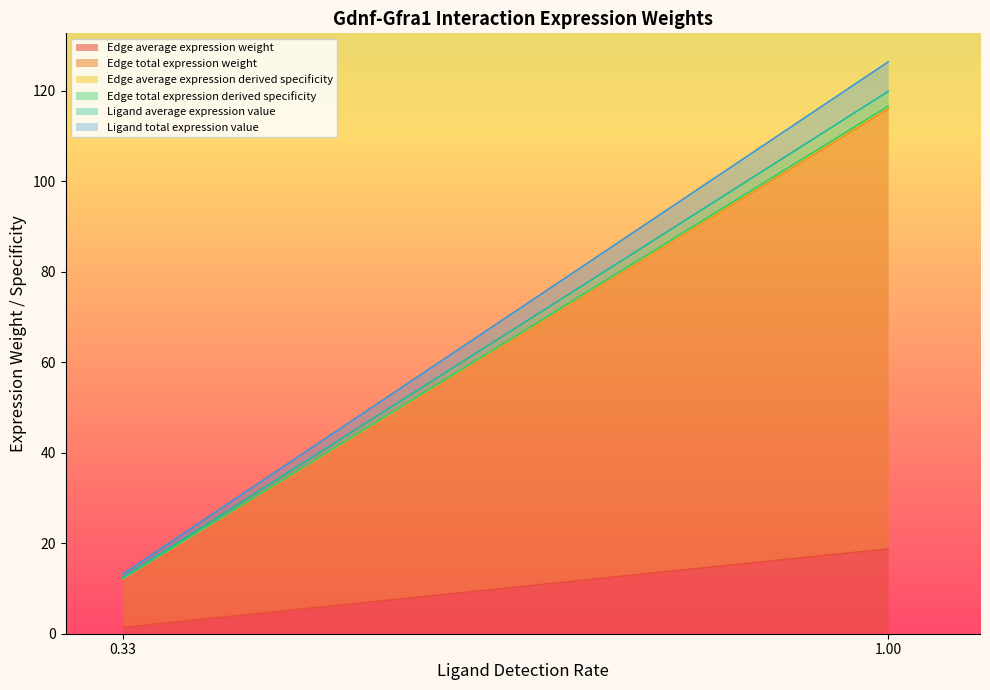

List the labels in order of Edge average expression weight value, largest first.

1.00, 0.33